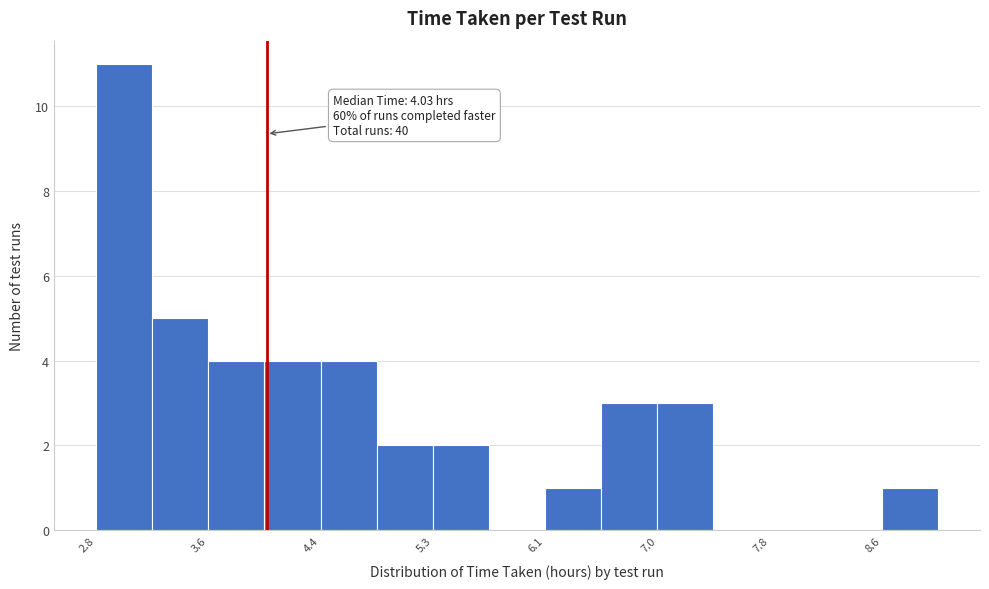

Which range on the x-axis has the tallest bar?

2.8 to 3.2